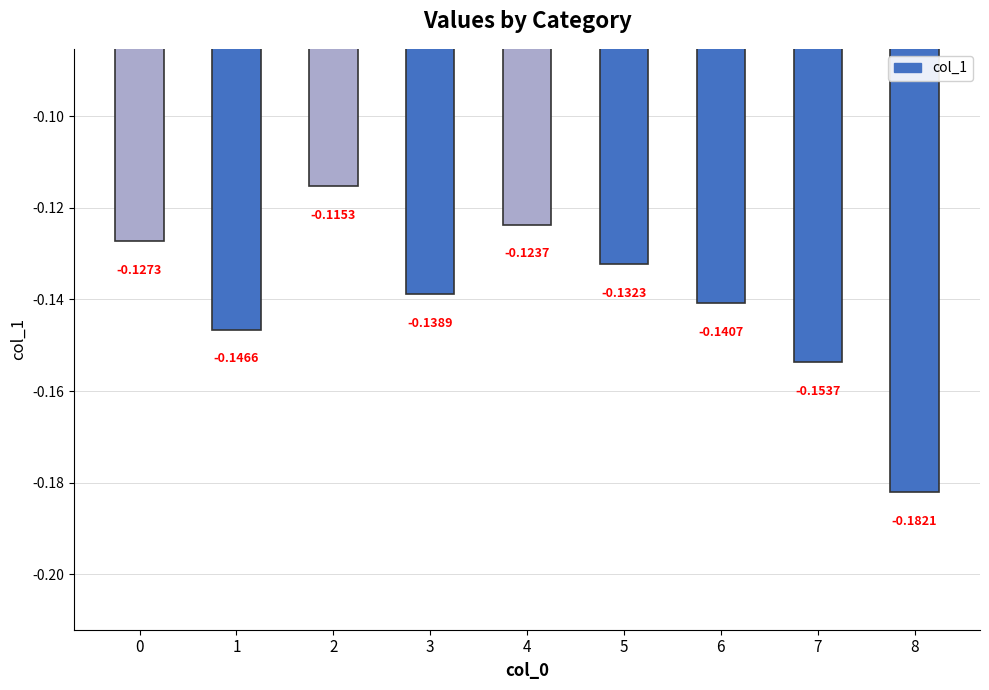

Between 3 and 4, which is larger?

4